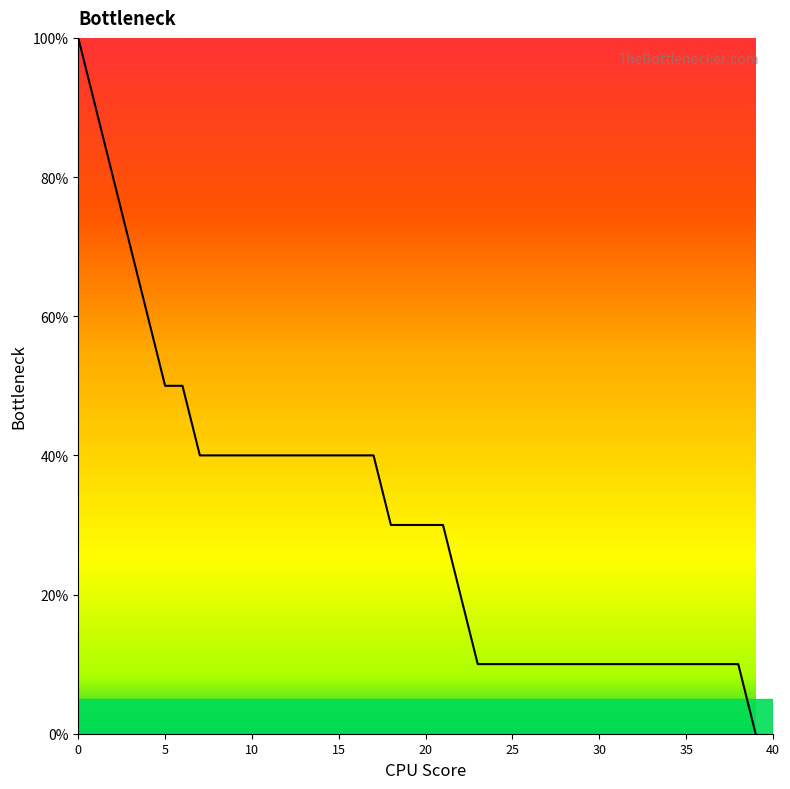

Count the values in the range 10 to 40.

32